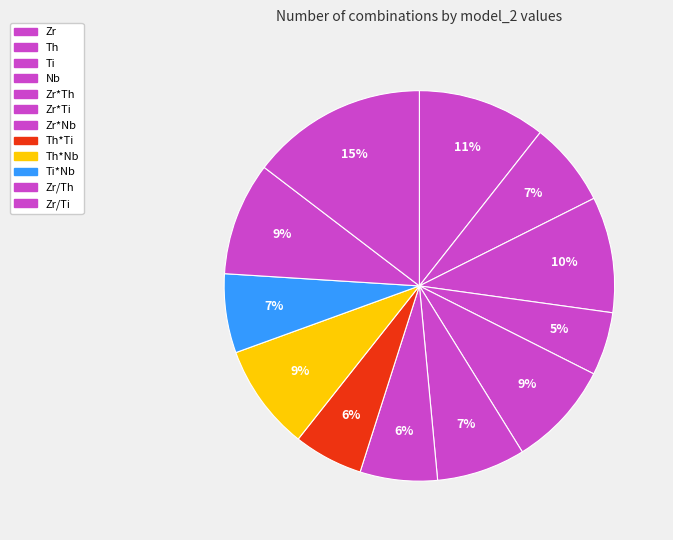

How many segments does this pie chart have?

12